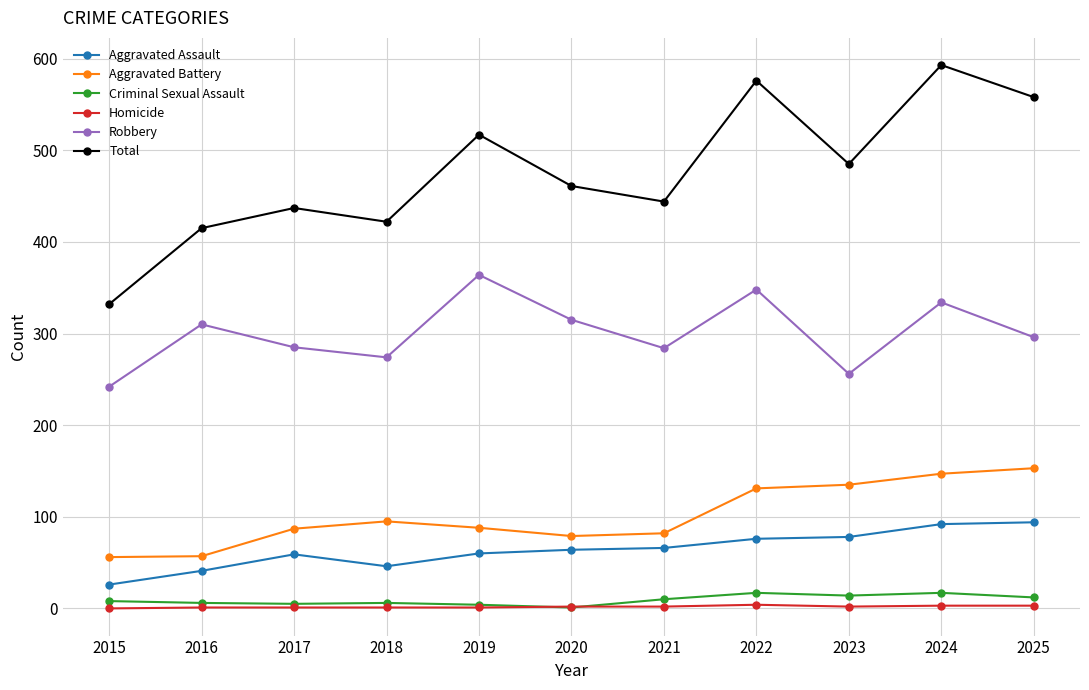

Is the value of Aggravated Battery at 2024 greater than the value of Homicide at 2023?

Yes